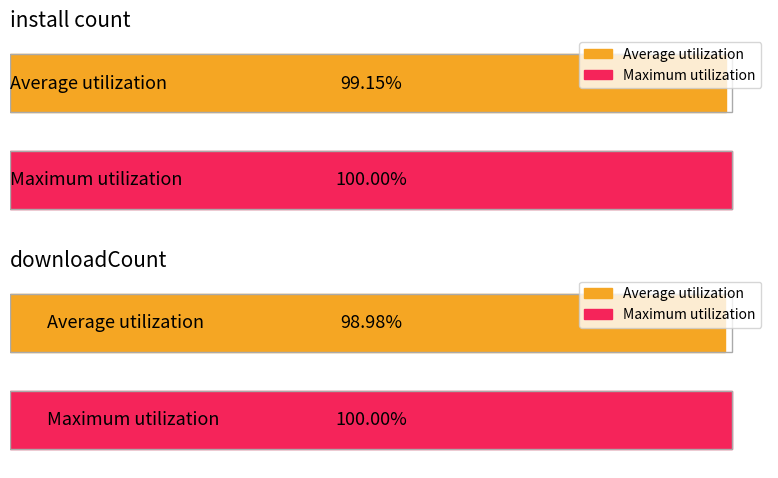

How many groups of bars are there?

2